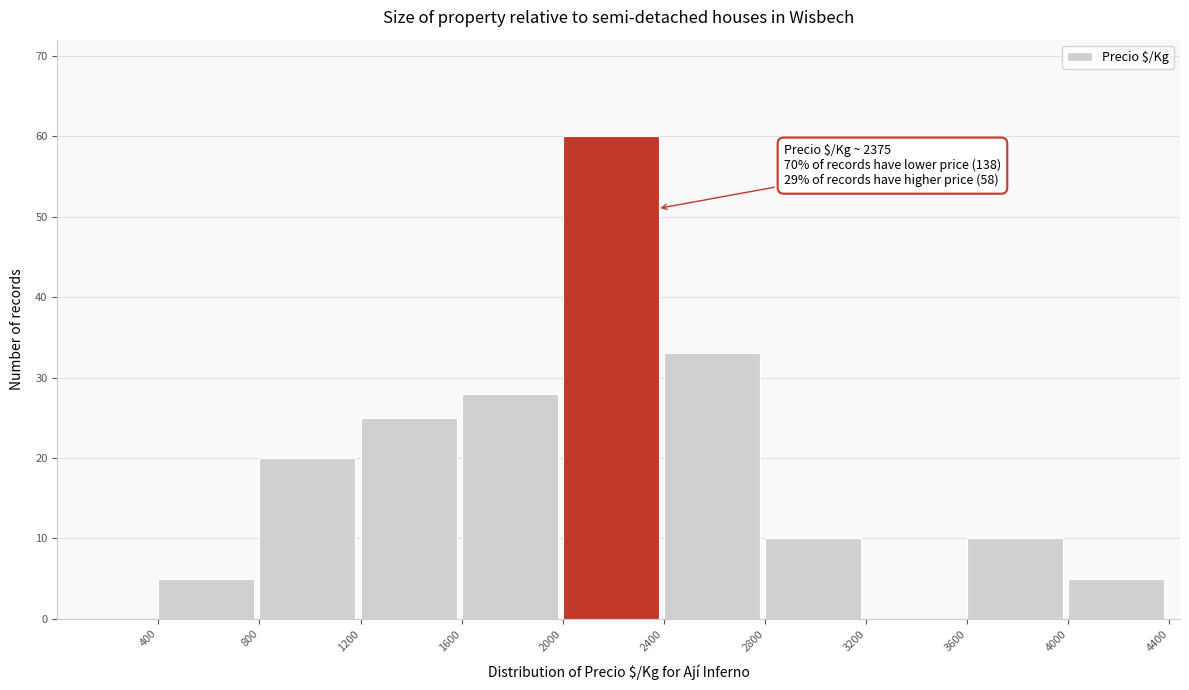

Which range on the x-axis has the tallest bar?

2000 to 2400